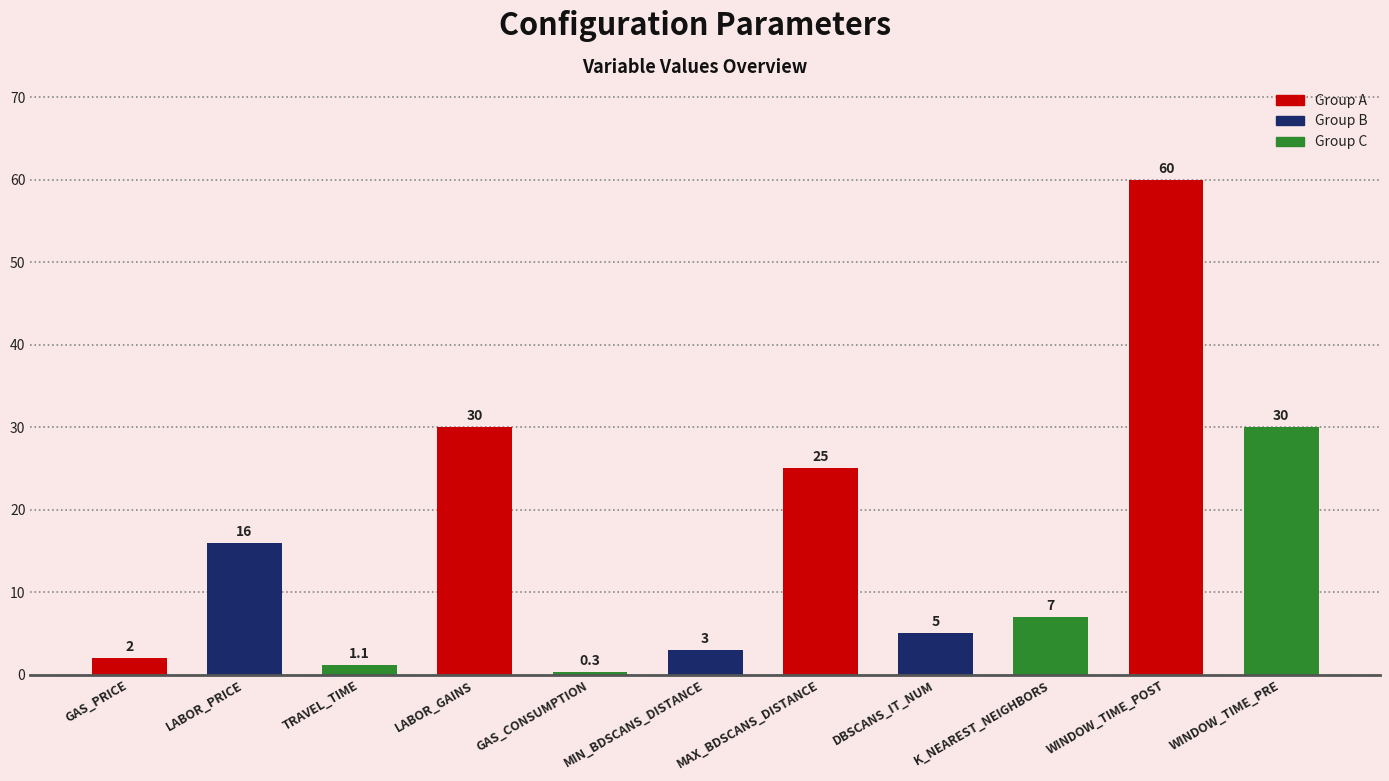

Read the value at LABOR_GAINS.

30.0